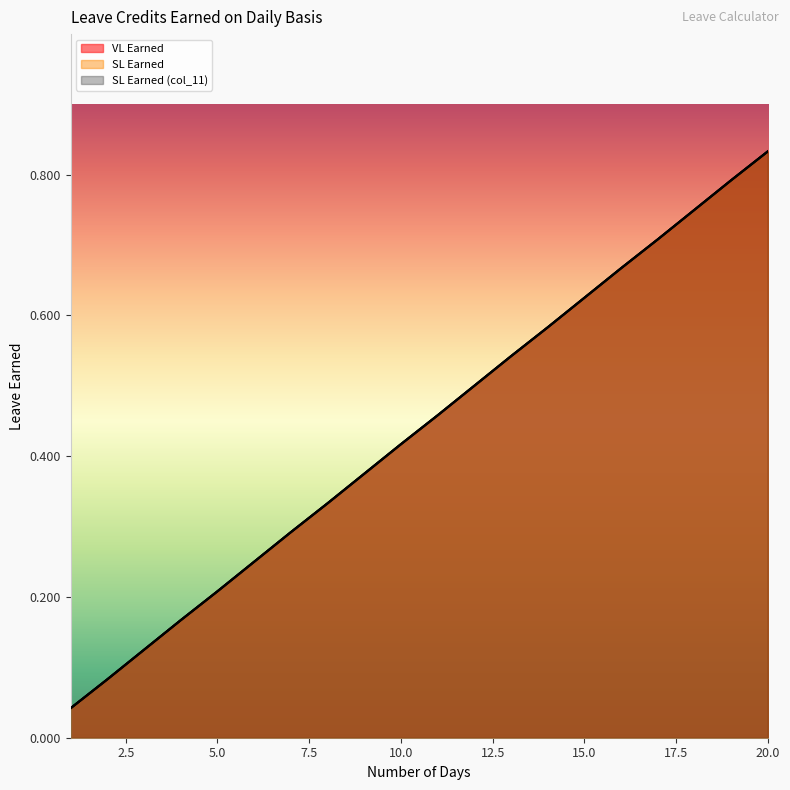

What is the difference between the VL Earned values at 10 and 3?

0.3